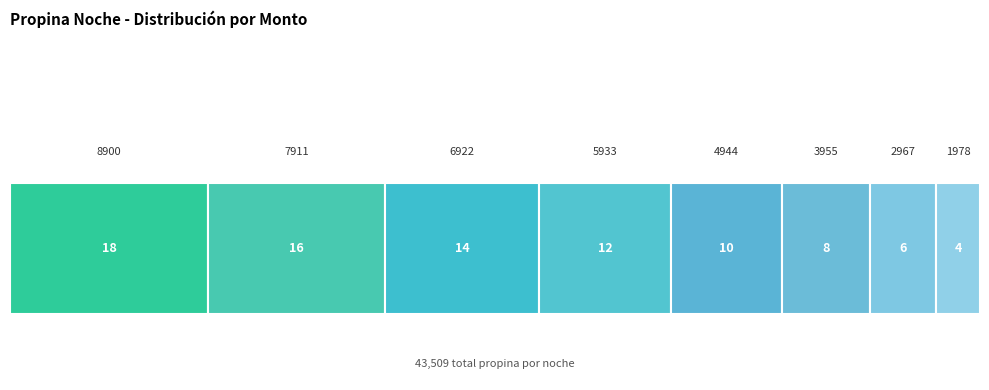

What is the maximum value shown in the chart?

8899.7